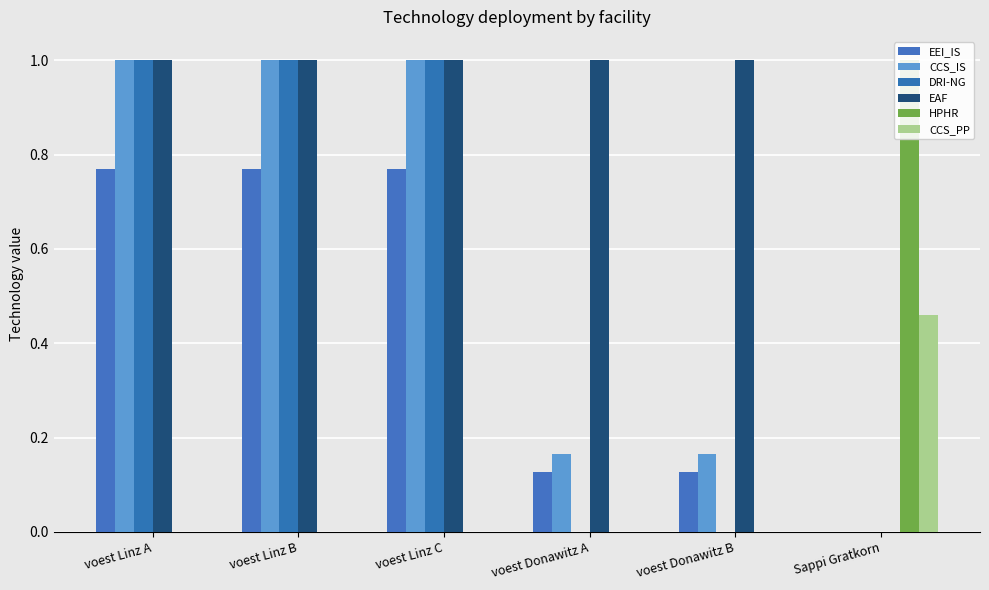

Between voest Donawitz A and voest Linz C, which is larger?

voest Linz C